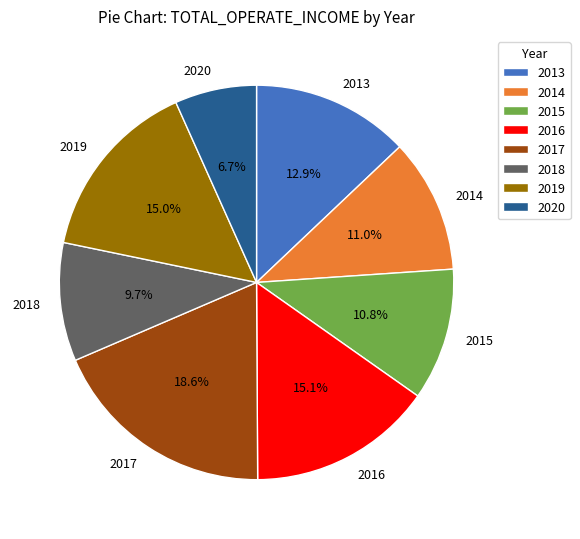

Which category has the biggest portion of the pie?

2017